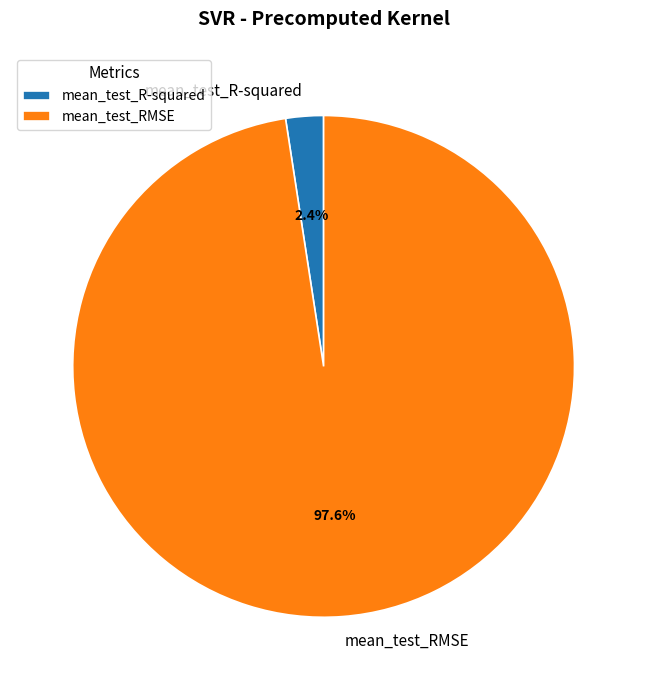

To the nearest percent, what is the difference between the mean_test_R-squared and mean_test_RMSE slice percentages?

95%